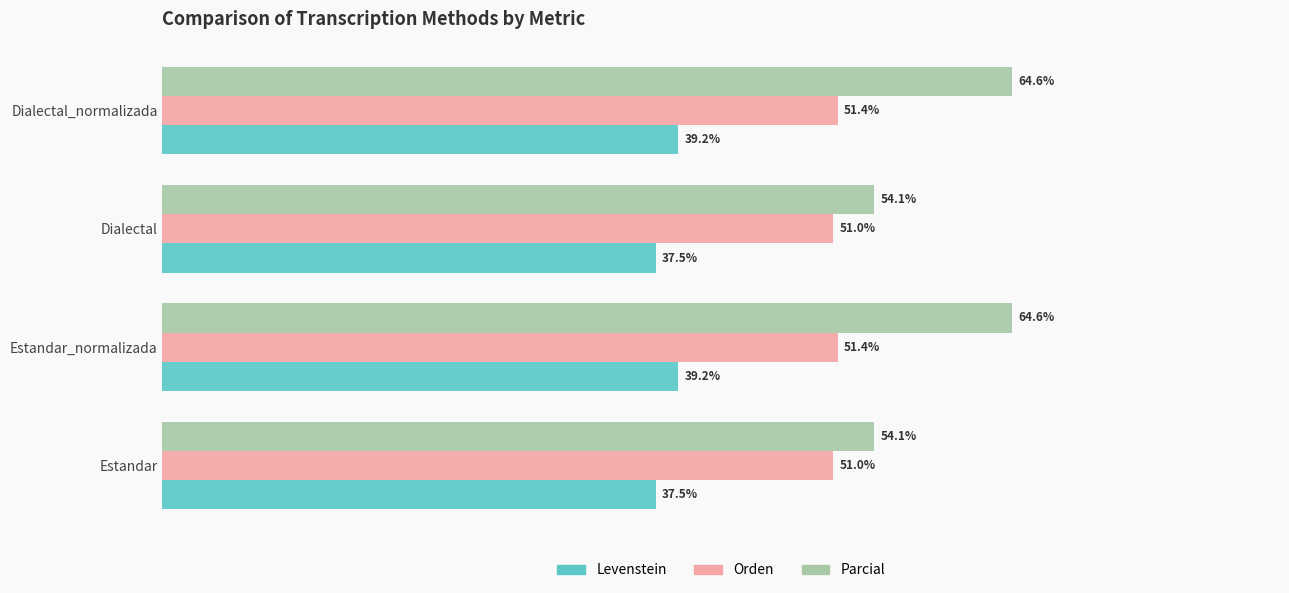

Rank the series by their maximum value, from highest to lowest.

Parcial, Orden, Levenstein